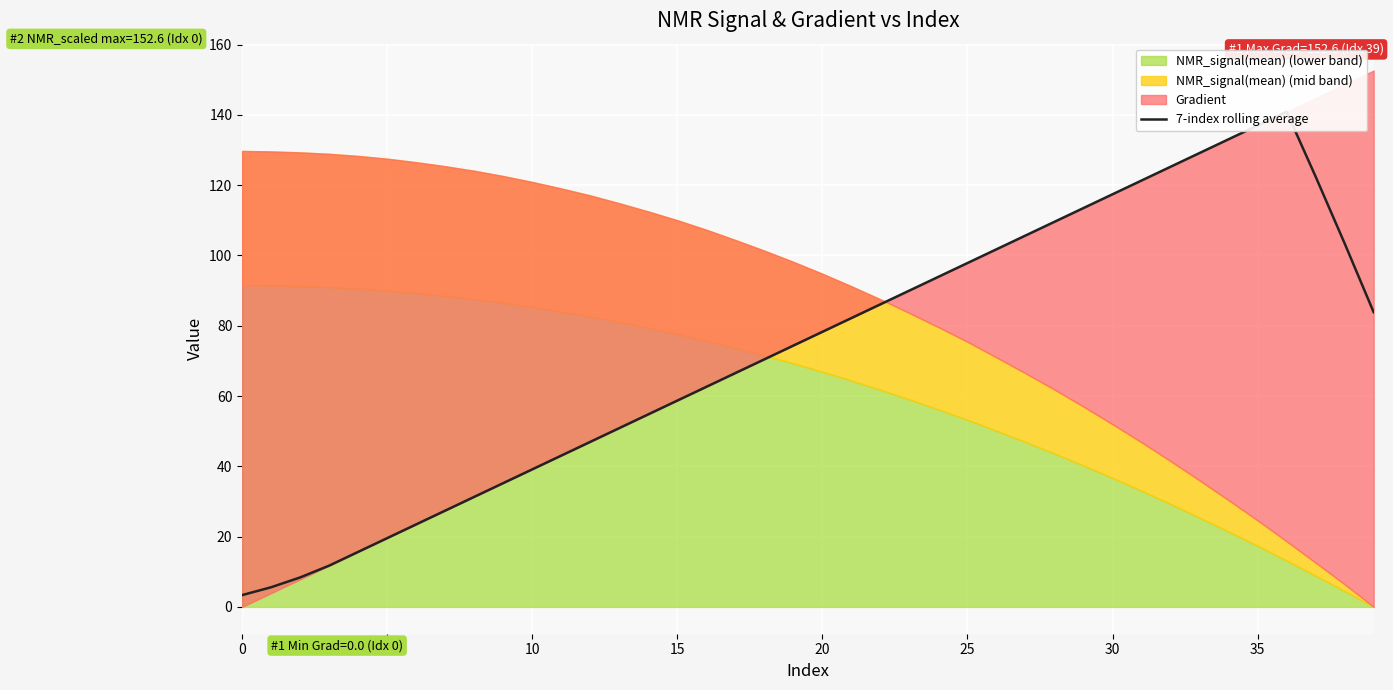

What is the sum of all values?

2922.0